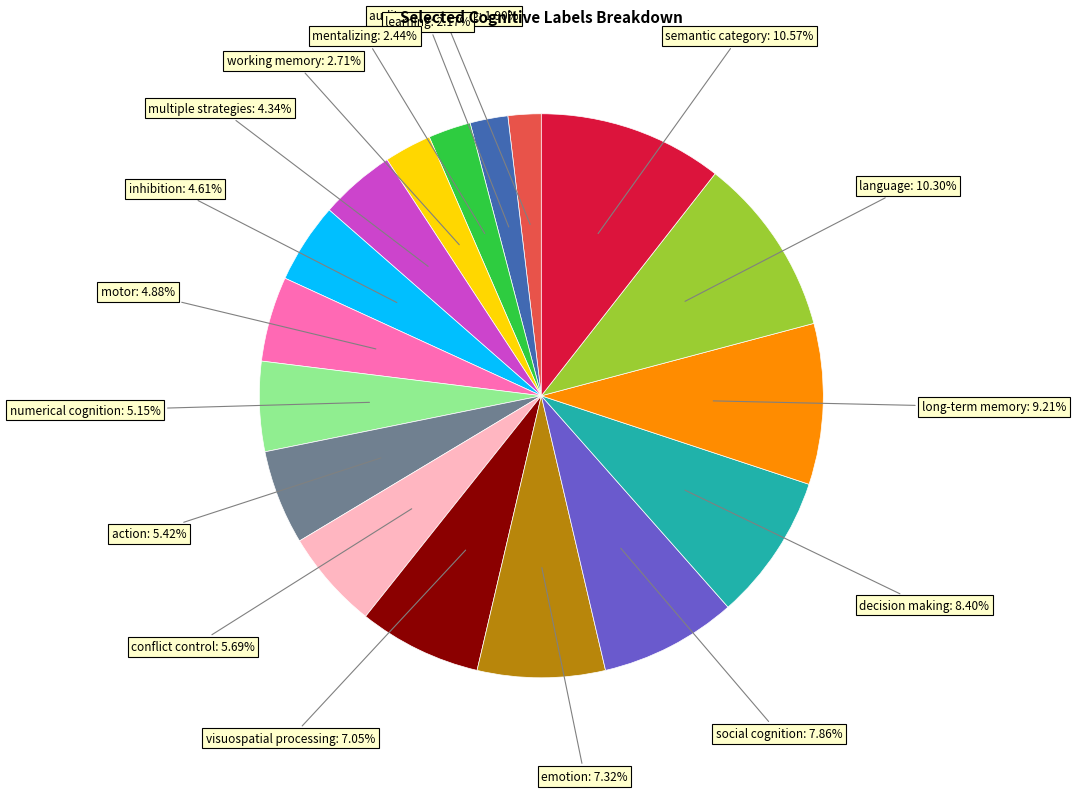

To the nearest percent, what is the average slice percentage?

6%